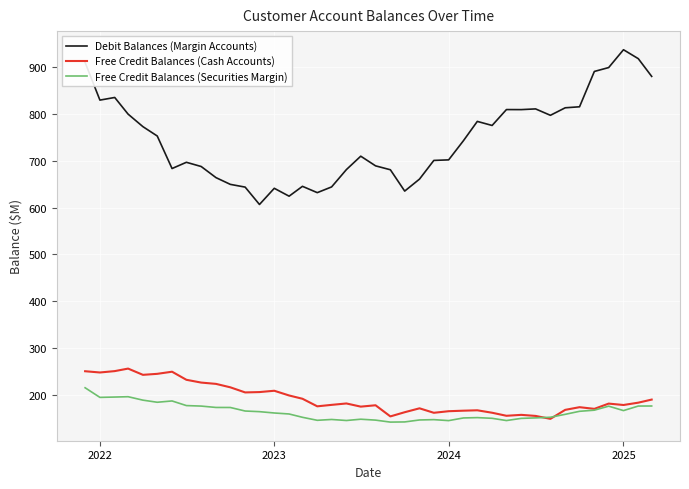

What is the maximum value shown in the chart?

937.3